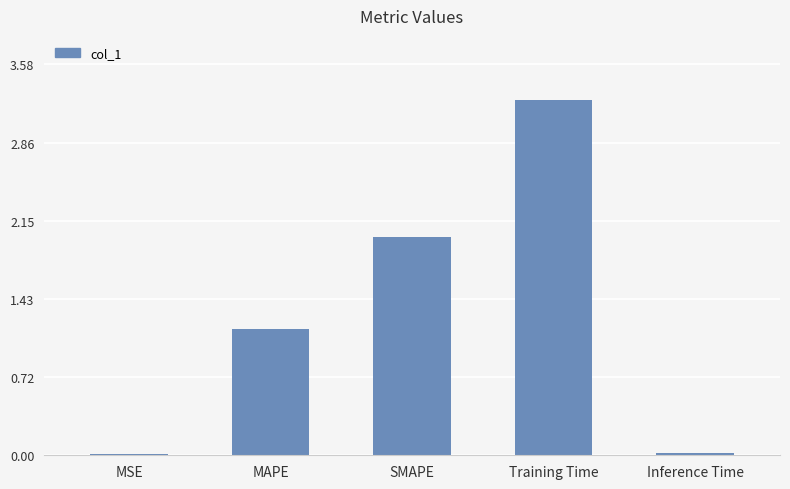

Which label corresponds to the largest value in the chart?

Training Time